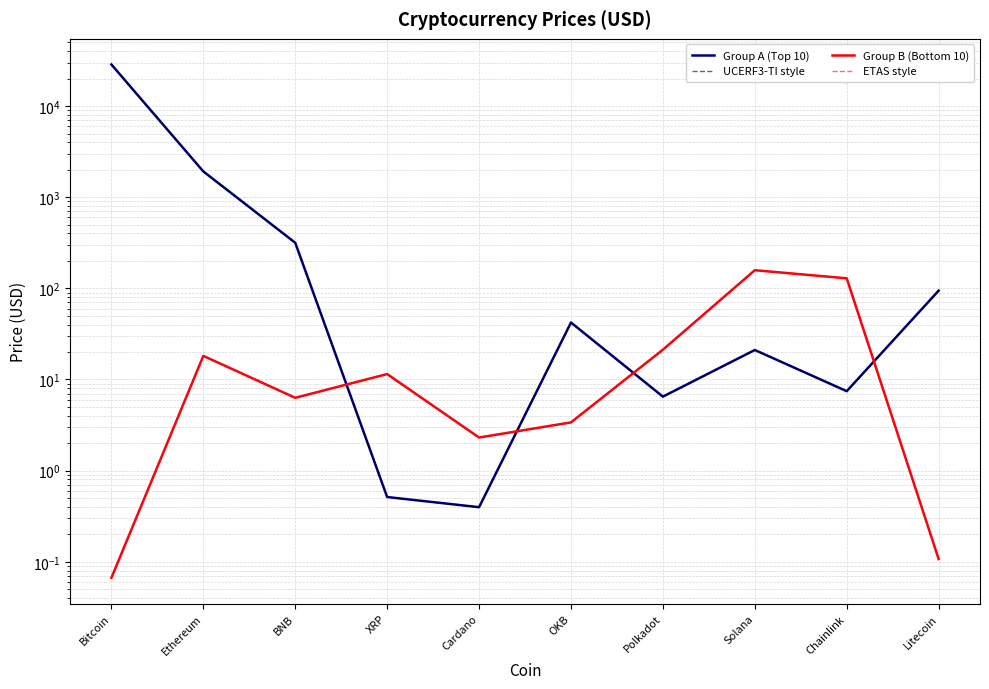

Reading left to right, extract all data points from this chart.

Group A (Top 10): Bitcoin=28576.1	Ethereum=1917.6	BNB=316.3	XRP=0.5	Cardano=0.4	OKB=42.2	Polkadot=6.5	Solana=21.1	Chainlink=7.4	Litecoin=94.4
UCERF3-TI style: Bitcoin=28576.1	Ethereum=1917.6	BNB=316.3	XRP=0.5	Cardano=0.4	OKB=42.2	Polkadot=6.5	Solana=21.1	Chainlink=7.4	Litecoin=94.4
Group B (Bottom 10): Bitcoin=0.1	Ethereum=18.1	BNB=6.3	XRP=11.5	Cardano=2.3	OKB=3.4	Polkadot=21.2	Solana=158.1	Chainlink=128.8	Litecoin=0.1
ETAS style: Bitcoin=0.1	Ethereum=18.1	BNB=6.3	XRP=11.5	Cardano=2.3	OKB=3.4	Polkadot=21.2	Solana=158.1	Chainlink=128.8	Litecoin=0.1